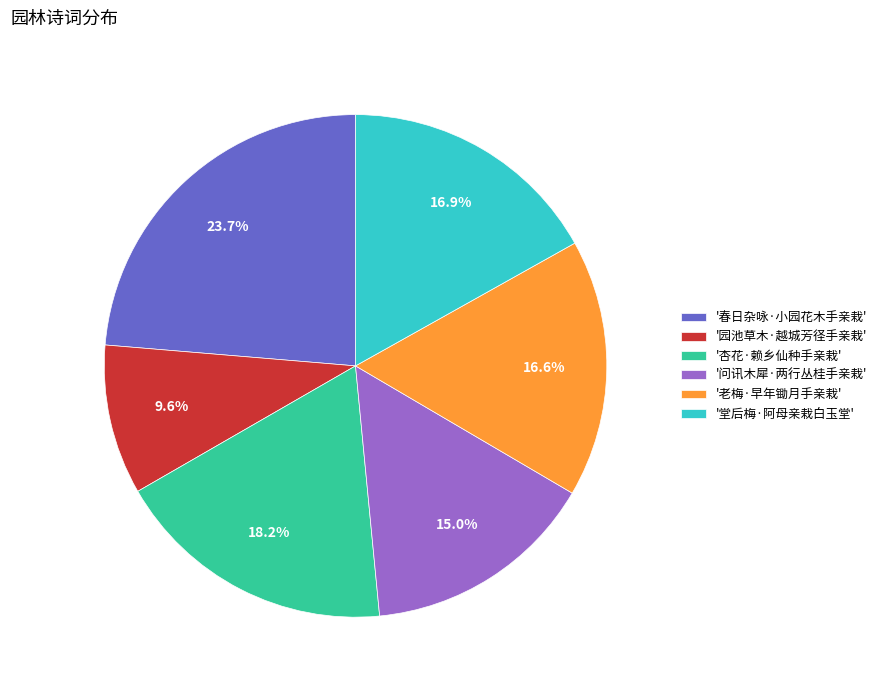

Combined, what portion of the pie is '杏花·赖乡仙种手亲栽' and '老梅·早年锄月手亲栽'?

34.8%